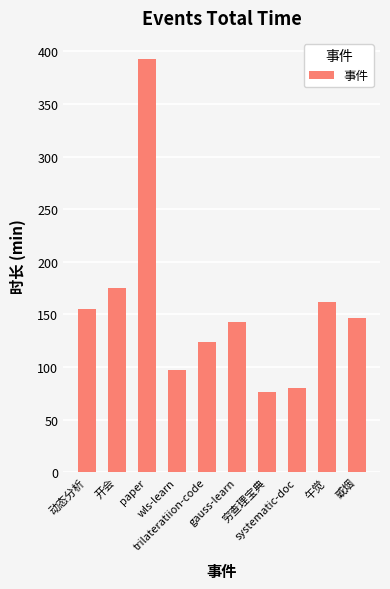

What is the approximate value at paper, to the nearest 10?

390